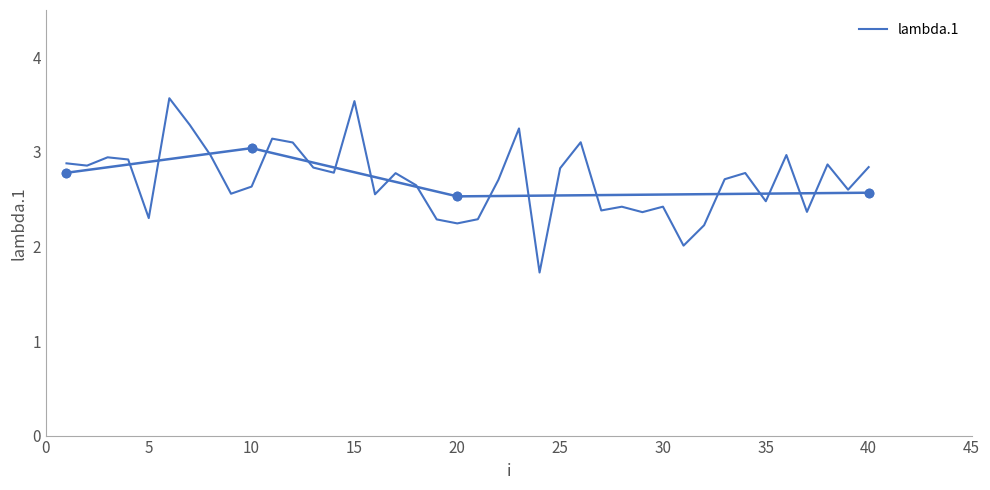

How many points are higher than both their immediate neighbors (excluding endpoints)?

12